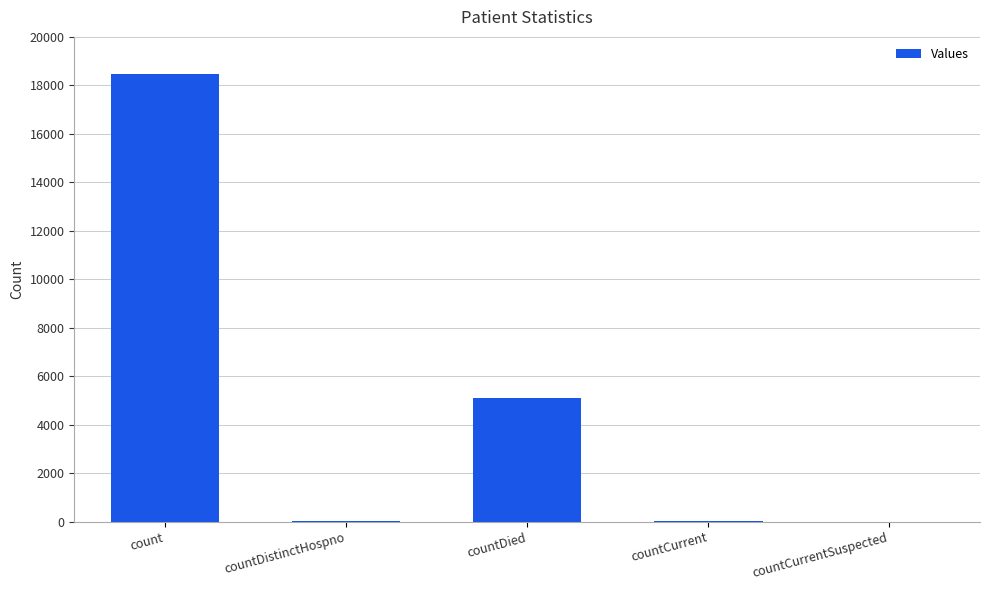

Between count and countDistinctHospno, which is larger?

count